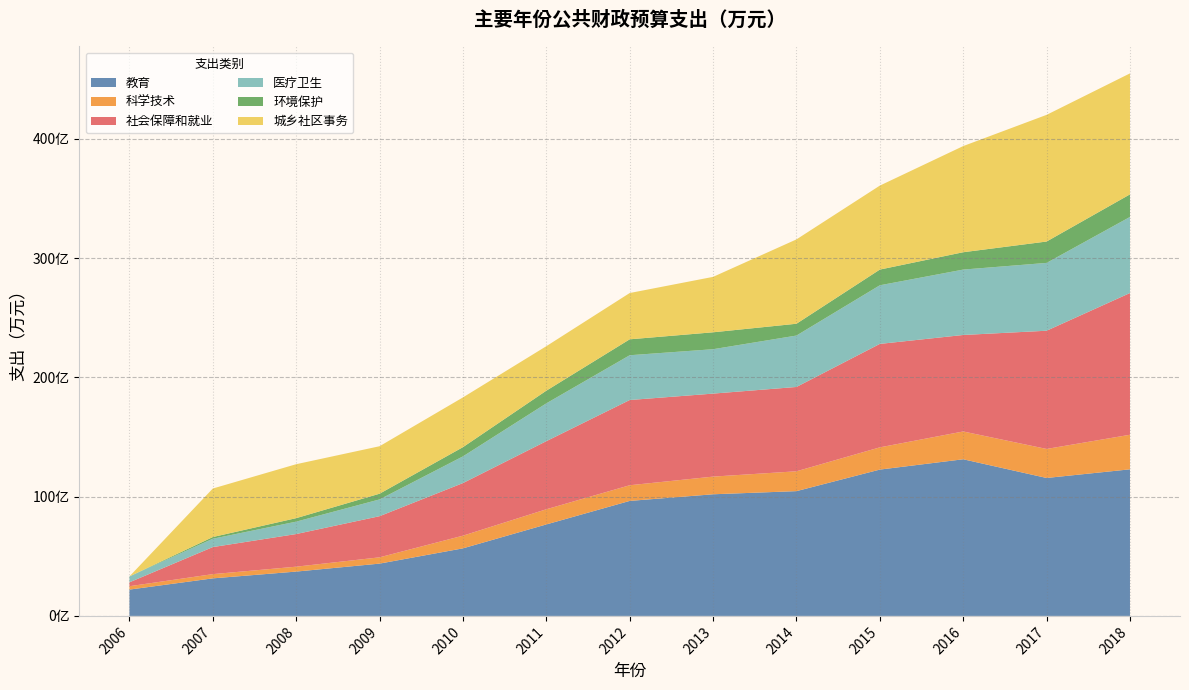

Reading left to right, what are all the values shown in this chart?

教育: 2006=220599	2007=314811	2008=371673	2009=438429	2010=566433	2011=766963	2012=964213	2013=1019819	2014=1046156	2015=1226863	2016=1313358	2017=1156582	2018=1229062
科学技术: 2006=28303	2007=35410	2008=41066	2009=52757	2010=106313	2011=127111	2012=131381	2013=148168	2014=166419	2015=186406	2016=233111	2017=243319	2018=289873
社会保障和就业: 2006=32680	2007=226882	2008=273640	2009=344919	2010=441014	2011=571013	2012=714590	2013=695979	2014=707102	2015=867436	2016=809098	2017=991250	2018=1188363
医疗卫生: 2006=49379	2007=69914	2008=104037	2009=140722	2010=223873	2011=317163	2012=375522	2013=372290	2014=431117	2015=491611	2016=548356	2017=568817	2018=637950
环境保护: 2006=0	2007=14231	2008=29232	2009=47743	2010=77241	2011=106196	2012=133483	2013=141798	2014=98923	2015=131607	2016=145502	2017=179167	2018=189296
城乡社区事务: 2006=0	2007=406836	2008=452317	2009=398103	2010=417194	2011=373027	2012=388124	2013=464738	2014=707279	2015=704124	2016=890075	2017=1062105	2018=1014495